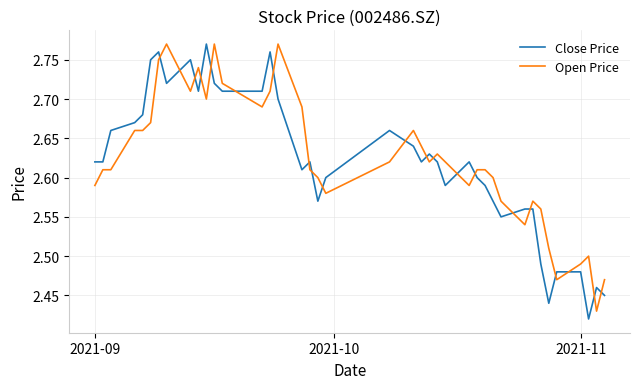

What are all the series names shown in the legend?

Close Price, Open Price